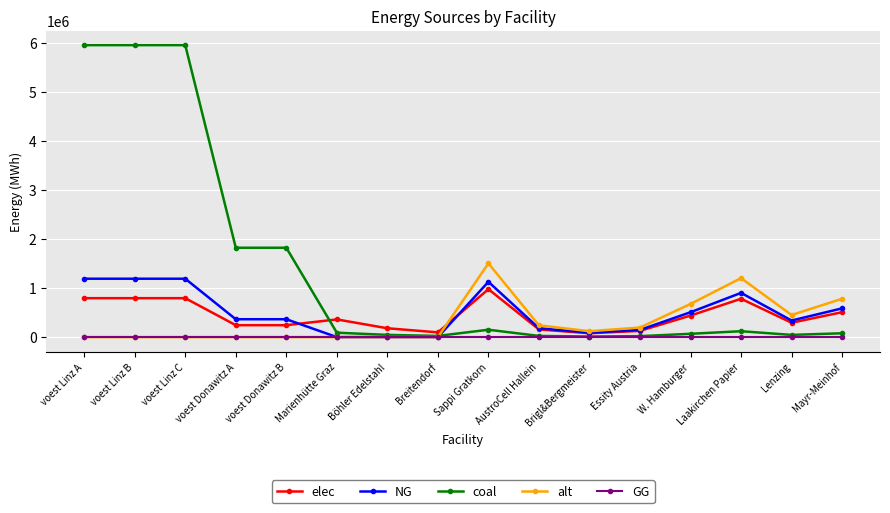

The coal series shows 4160992.7 at voest Linz B. True or false?

False